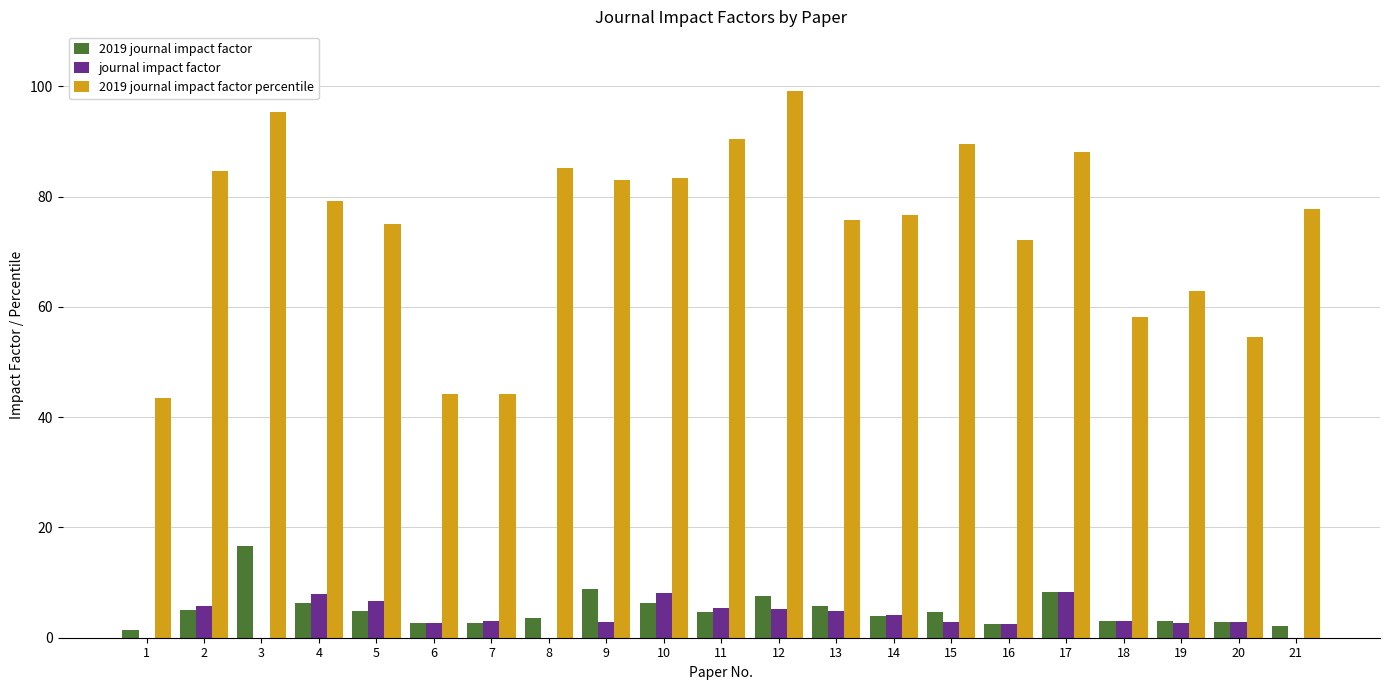

How many data points does each series have?

21